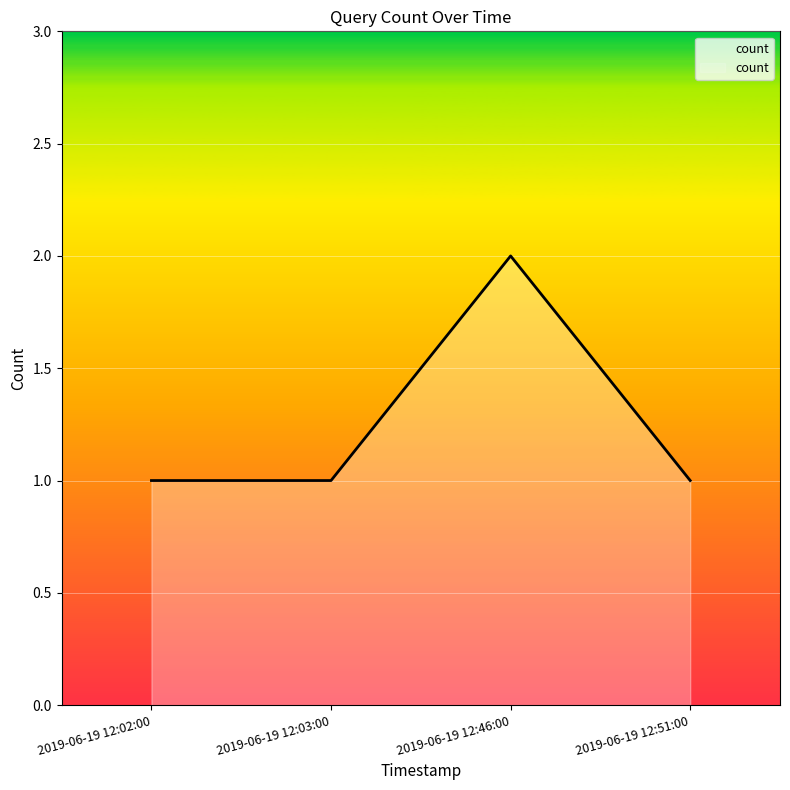

Reading left to right, list all the values displayed in this chart.

2019-06-19 12:02:00=1	2019-06-19 12:03:00=1	2019-06-19 12:46:00=2	2019-06-19 12:51:00=1